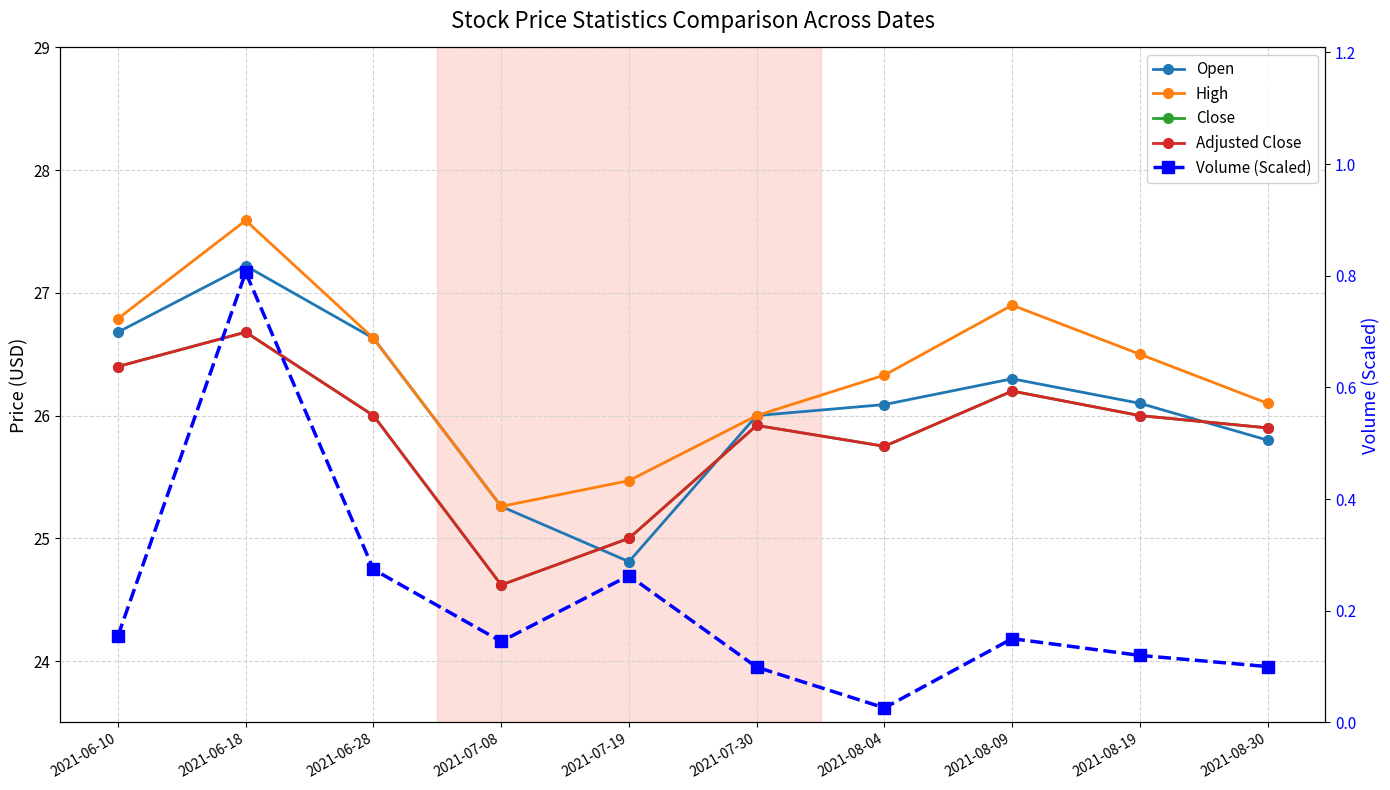

Which category has the highest value across all series?

2021-06-18